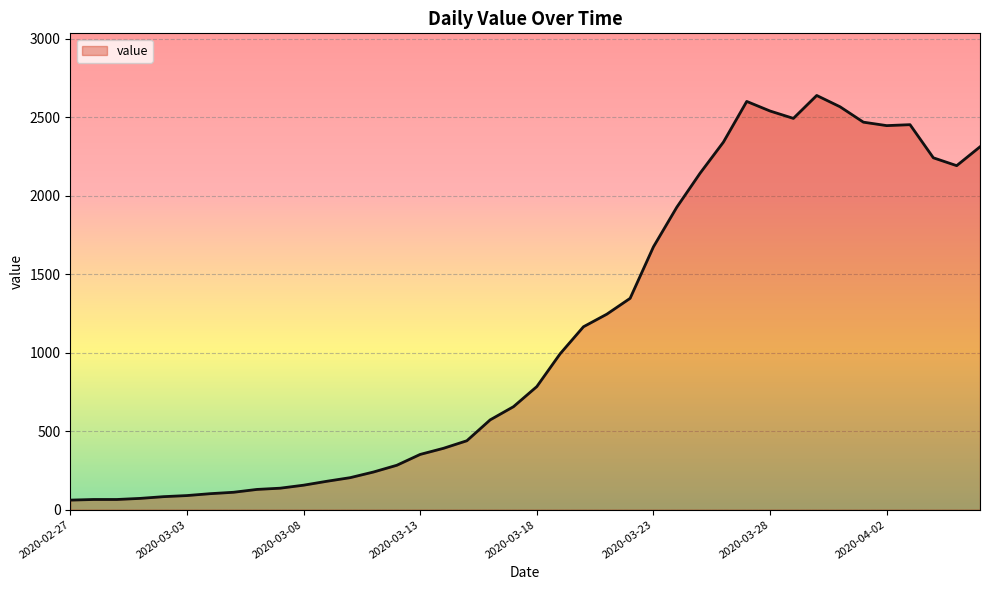

What is the greatest value displayed?

2638